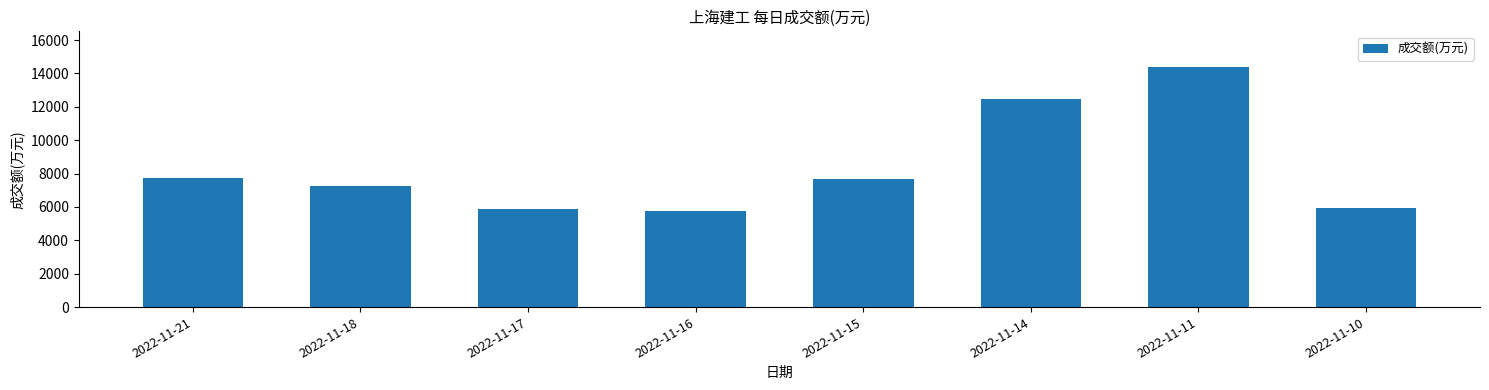

Count the number of data series in this chart.

1